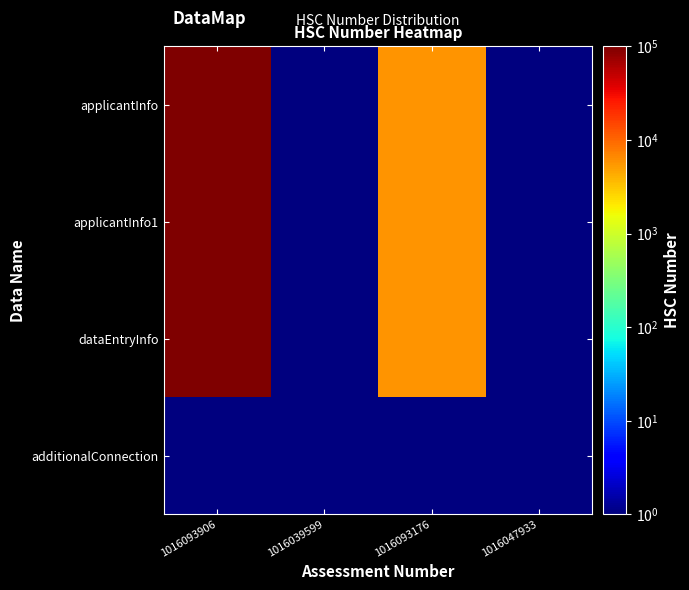

Reading left to right, list all the values displayed in this chart.

applicantInfo: 1016093906=98765.0	1016039599=0.5	1016093176=5626.0	1016047933=0.5
applicantInfo1: 1016093906=98765.0	1016039599=0.5	1016093176=5626.0	1016047933=0.5
dataEntryInfo: 1016093906=98765.0	1016039599=0.5	1016093176=5626.0	1016047933=0.5
additionalConnection: 1016093906=0.5	1016039599=0.5	1016093176=0.5	1016047933=0.5